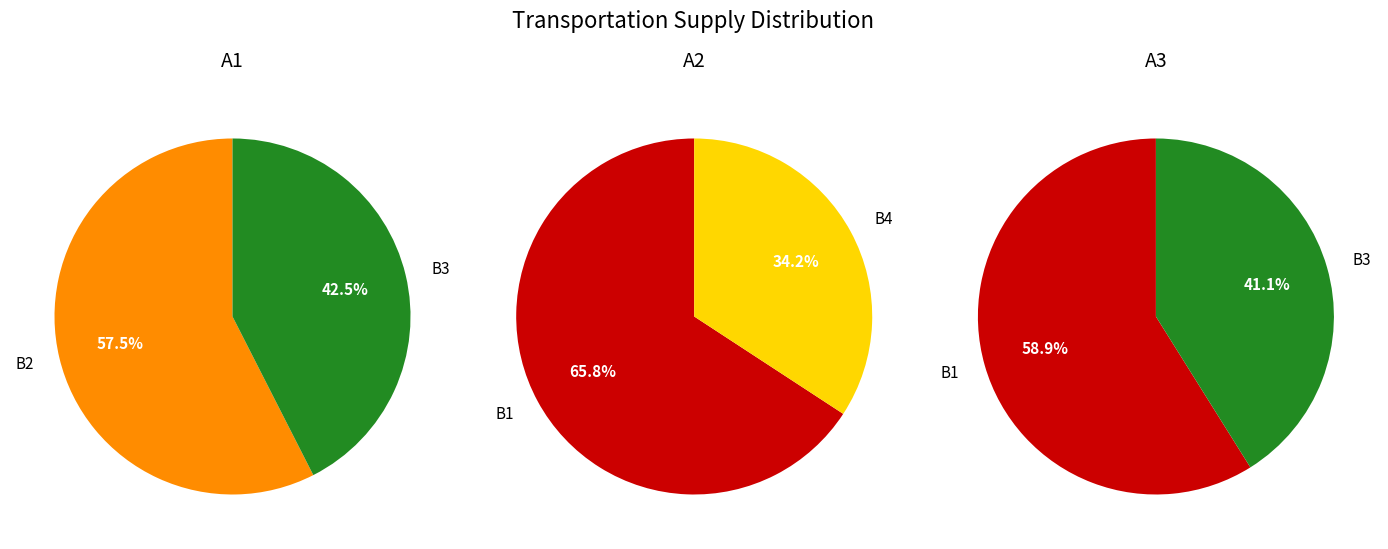

Which series changed the most between В1 and В4?

А3